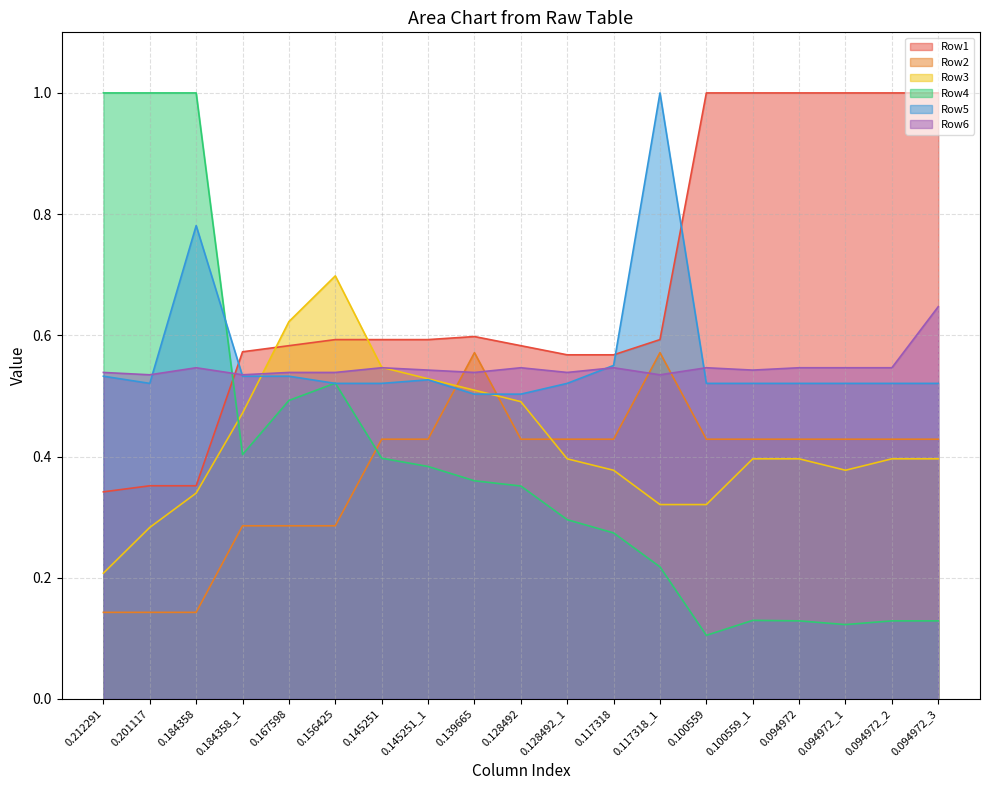

Which series has the largest total across all categories?

Row1